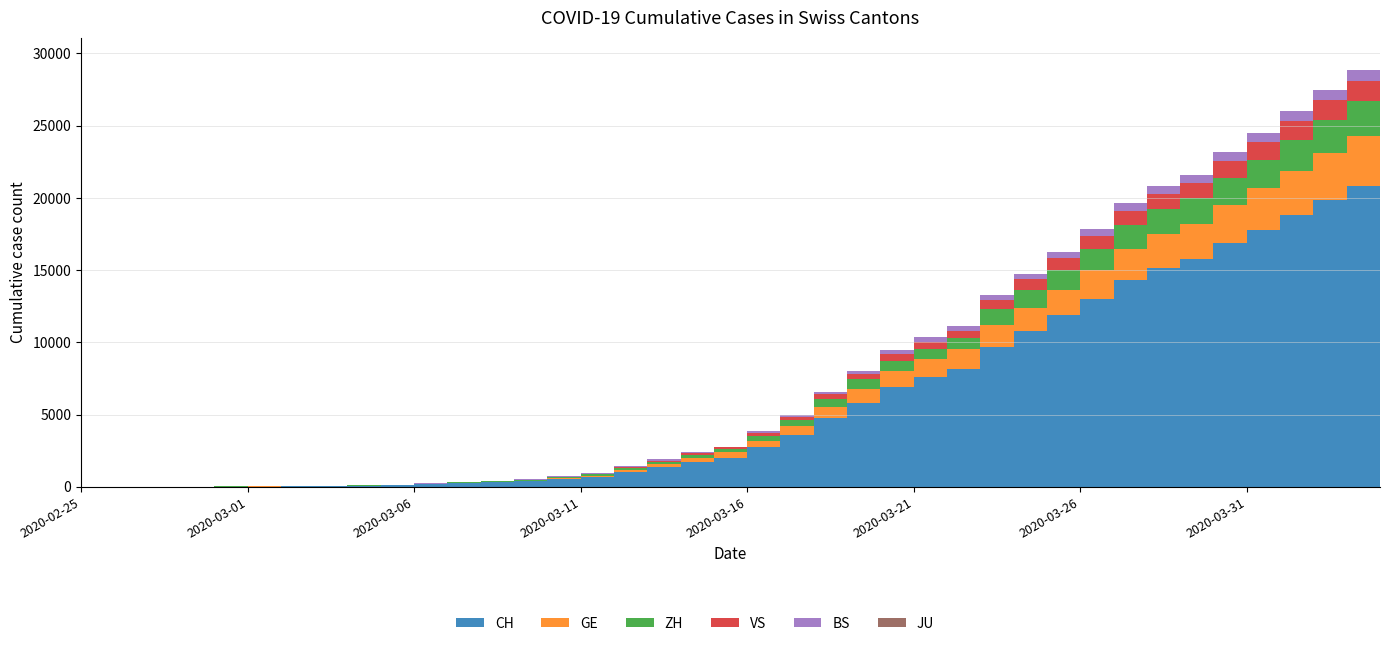

Reading right to left, transcribe all the data shown in this chart.

CH: 2020-04-04=21368	2020-04-03=20802	2020-04-02=19849	2020-04-01=18832	2020-03-31=17788	2020-03-30=16874	2020-03-29=15761	2020-03-28=15164	2020-03-27=14332	2020-03-26=13002	2020-03-25=11892	2020-03-24=10772	2020-03-23=9686	2020-03-22=8174	2020-03-21=7607	2020-03-20=6917	2020-03-19=5791	2020-03-18=4764	2020-03-17=3601	2020-03-16=2742	2020-03-15=2021	2020-03-14=1739	2020-03-13=1406	2020-03-12=1054	2020-03-11=702	2020-03-10=533	2020-03-09=395	2020-03-08=311	2020-03-07=254	2020-03-06=182	2020-03-05=117	2020-03-04=73	2020-03-03=54	2020-03-02=37	2020-03-01=27	2020-02-29=20	2020-02-28=13	2020-02-27=6	2020-02-26=2	2020-02-25=1
GE: 2020-04-04=3584	2020-04-03=3456	2020-04-02=3270	2020-04-01=3059	2020-03-31=2902	2020-03-30=2673	2020-03-29=2466	2020-03-28=2360	2020-03-27=2164	2020-03-26=1979	2020-03-25=1757	2020-03-24=1636	2020-03-23=1536	2020-03-22=1391	2020-03-21=1248	2020-03-20=1119	2020-03-19=994	2020-03-18=775	2020-03-17=587	2020-03-16=460	2020-03-15=374	2020-03-14=281	2020-03-13=178	2020-03-12=114	2020-03-11=84	2020-03-10=73	2020-03-09=47	2020-03-08=38	2020-03-07=30	2020-03-06=19	2020-03-05=15	2020-03-04=11	2020-03-03=11	2020-03-02=8	2020-03-01=8	2020-02-29=6	2020-02-28=4	2020-02-27=1	2020-02-26=1	2020-02-25=0
ZH: 2020-04-04=2467	2020-04-03=2434	2020-04-02=2306	2020-04-01=2142	2020-03-31=1953	2020-03-30=1862	2020-03-29=1736	2020-03-28=1704	2020-03-27=1630	2020-03-26=1503	2020-03-25=1371	2020-03-24=1224	2020-03-23=1076	2020-03-22=712	2020-03-21=712	2020-03-20=712	2020-03-19=680	2020-03-18=569	2020-03-17=430	2020-03-16=327	2020-03-15=251	2020-03-14=219	2020-03-13=164	2020-03-12=141	2020-03-11=102	2020-03-10=63	2020-03-09=50	2020-03-08=41	2020-03-07=35	2020-03-06=30	2020-03-05=24	2020-03-04=16	2020-03-03=14	2020-03-02=11	2020-03-01=7	2020-02-29=6	2020-02-28=2	2020-02-27=2	2020-02-26=0	2020-02-25=0
VS: 2020-04-04=1416	2020-04-03=1383	2020-04-02=1334	2020-04-01=1282	2020-03-31=1211	2020-03-30=1144	2020-03-29=1055	2020-03-28=1017	2020-03-27=968	2020-03-26=874	2020-03-25=793	2020-03-24=728	2020-03-23=628	2020-03-22=535	2020-03-21=498	2020-03-20=436	2020-03-19=349	2020-03-18=312	2020-03-17=225	2020-03-16=172	2020-03-15=115	2020-03-14=98	2020-03-13=76	2020-03-12=53	2020-03-11=30	2020-03-10=22	2020-03-09=17	2020-03-08=12	2020-03-07=7	2020-03-06=6	2020-03-05=5	2020-03-04=4	2020-03-03=3	2020-03-02=3	2020-03-01=2	2020-02-29=1	2020-02-28=1	2020-02-27=0	2020-02-26=0	2020-02-25=0
BS: 2020-04-04=767	2020-04-03=754	2020-04-02=714	2020-04-01=687	2020-03-31=653	2020-03-30=617	2020-03-29=605	2020-03-28=569	2020-03-27=530	2020-03-26=501	2020-03-25=462	2020-03-24=410	2020-03-23=374	2020-03-22=356	2020-03-21=297	2020-03-20=270	2020-03-19=220	2020-03-18=181	2020-03-17=164	2020-03-16=143	2020-03-15=0	2020-03-14=100	2020-03-13=92	2020-03-12=73	2020-03-11=49	2020-03-10=33	2020-03-09=28	2020-03-08=24	2020-03-07=21	2020-03-06=15	2020-03-05=8	2020-03-04=3	2020-03-03=3	2020-03-02=1	2020-03-01=1	2020-02-29=1	2020-02-28=1	2020-02-27=1	2020-02-26=0	2020-02-25=0
JU: 2020-04-04=0	2020-04-03=0	2020-04-02=0	2020-04-01=0	2020-03-31=0	2020-03-30=0	2020-03-29=0	2020-03-28=0	2020-03-27=0	2020-03-26=0	2020-03-25=0	2020-03-24=0	2020-03-23=0	2020-03-22=0	2020-03-21=0	2020-03-20=0	2020-03-19=0	2020-03-18=0	2020-03-17=0	2020-03-16=0	2020-03-15=0	2020-03-14=0	2020-03-13=0	2020-03-12=0	2020-03-11=0	2020-03-10=0	2020-03-09=0	2020-03-08=0	2020-03-07=0	2020-03-06=0	2020-03-05=0	2020-03-04=0	2020-03-03=0	2020-03-02=0	2020-03-01=0	2020-02-29=0	2020-02-28=0	2020-02-27=0	2020-02-26=0	2020-02-25=0